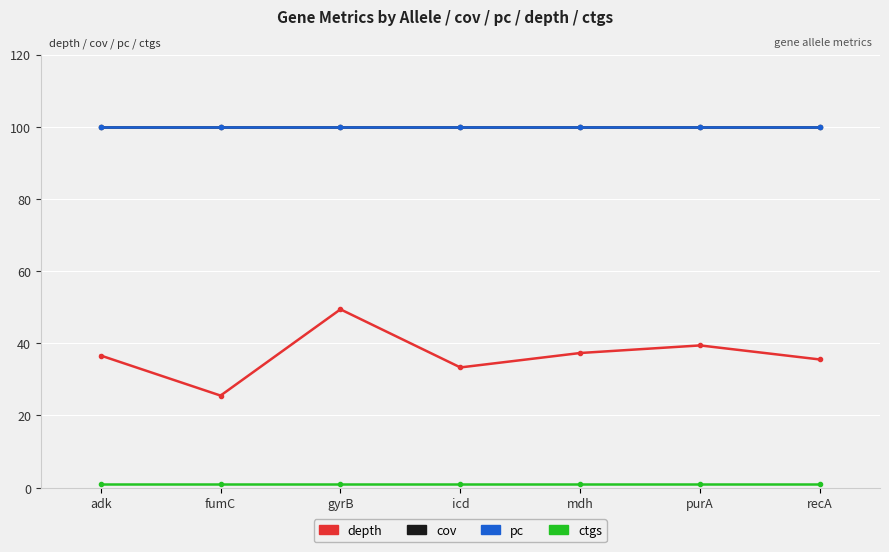

What is the difference between the highest and lowest values at recA?

99.0